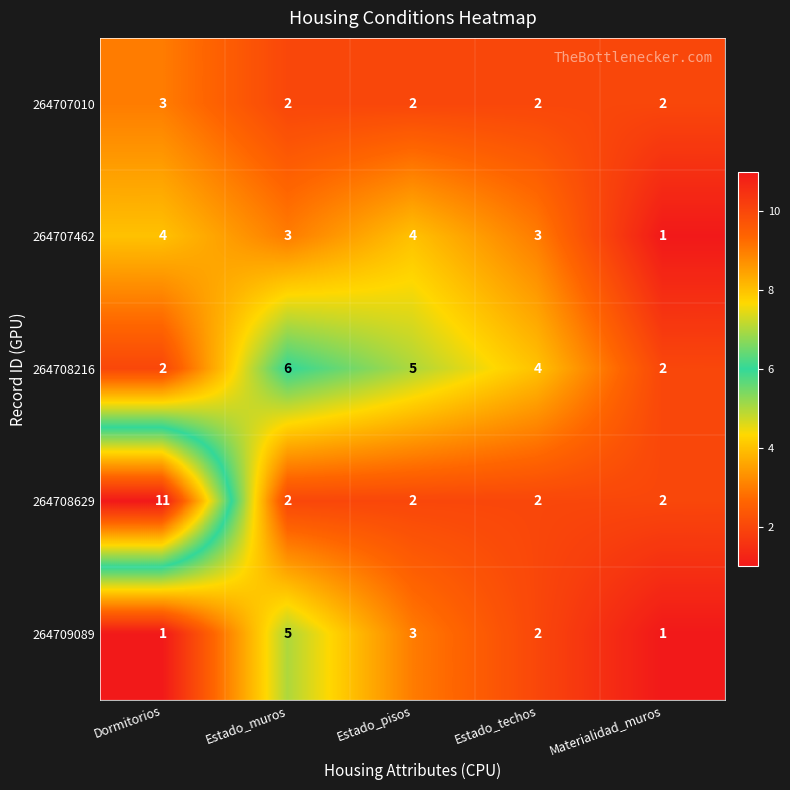

Is it true that 264708629 equals 11 at Dormitorios?

True